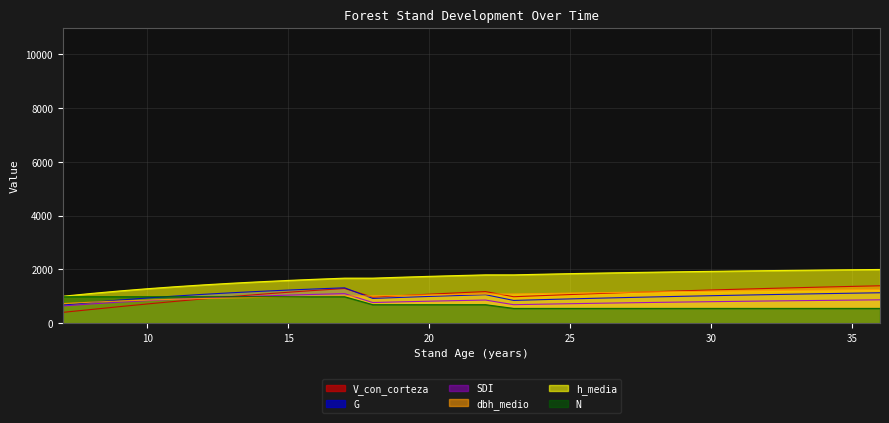

True or false: dbh_medio has a value of 1646.7 at 24.

False